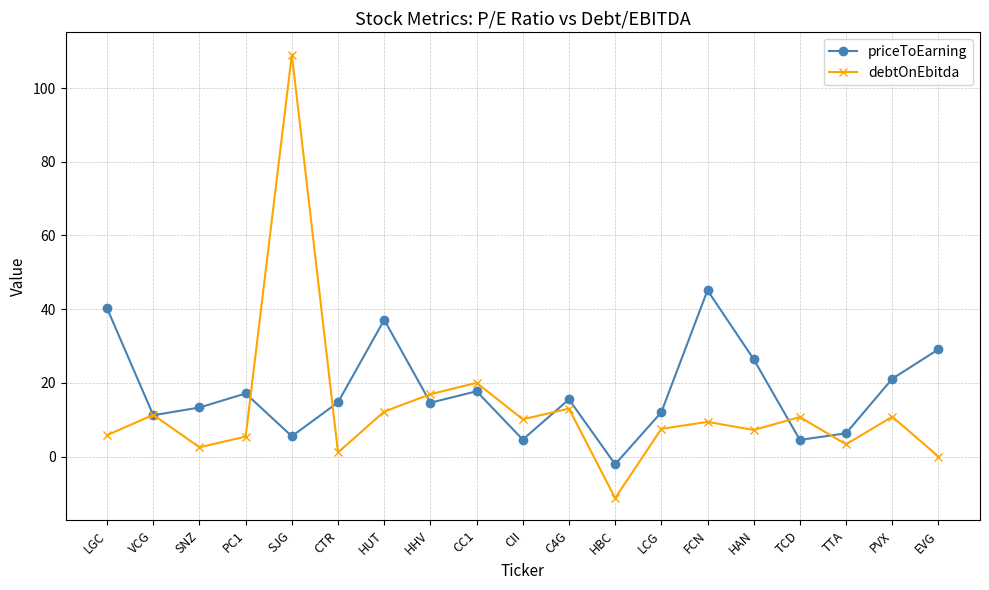

How many interior local valleys does the debtOnEbitda series have?

6